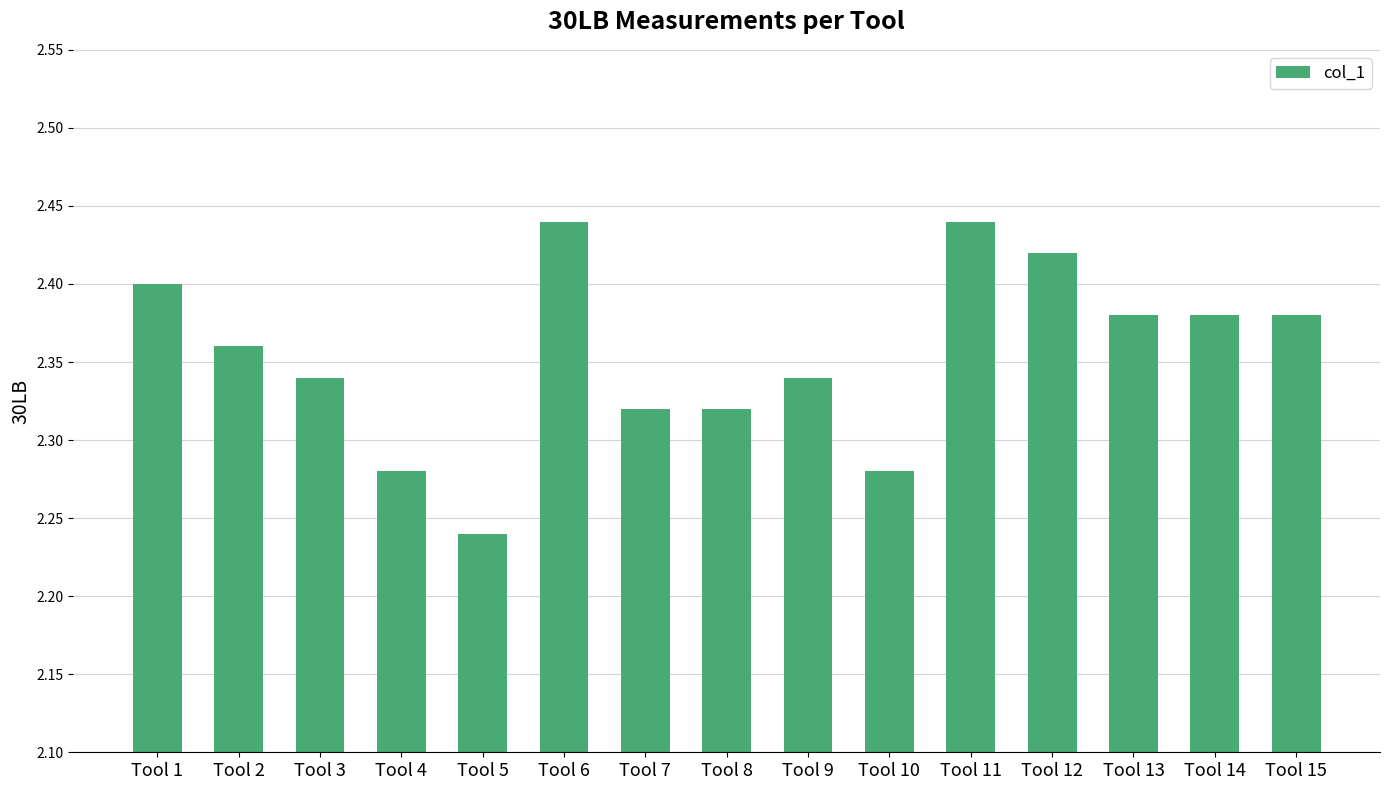

The chart shows a value of 2.4 at Tool 11. True or false?

True